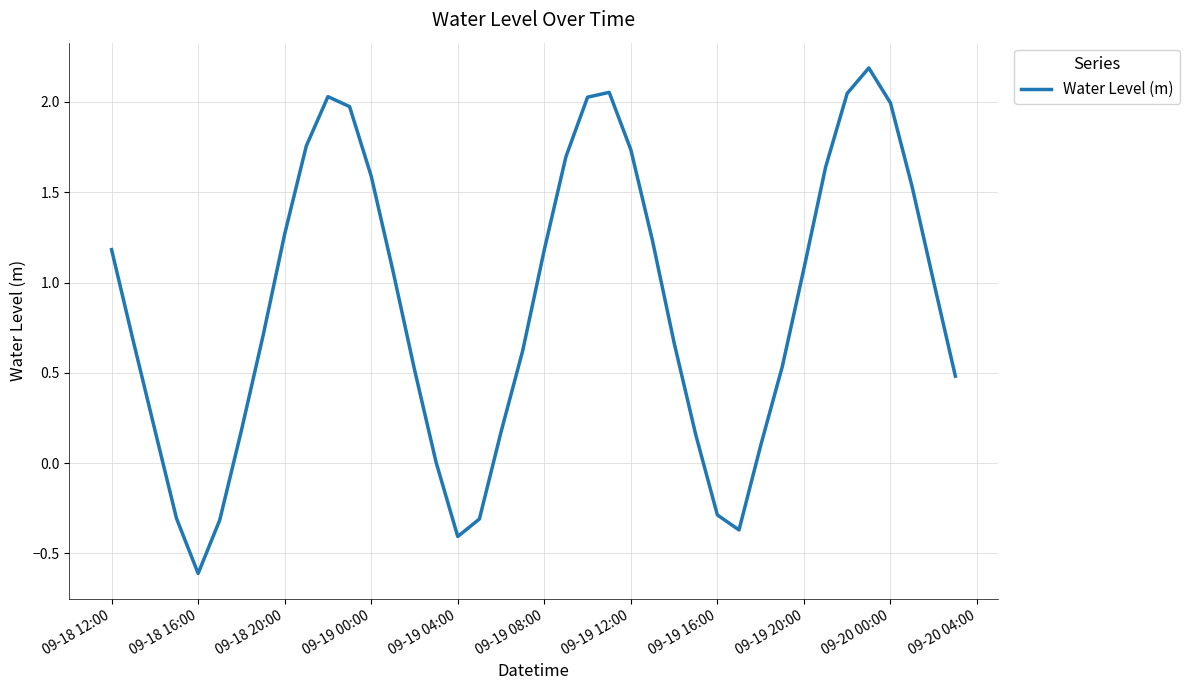

What is the difference between the maximum and minimum values?

2.8